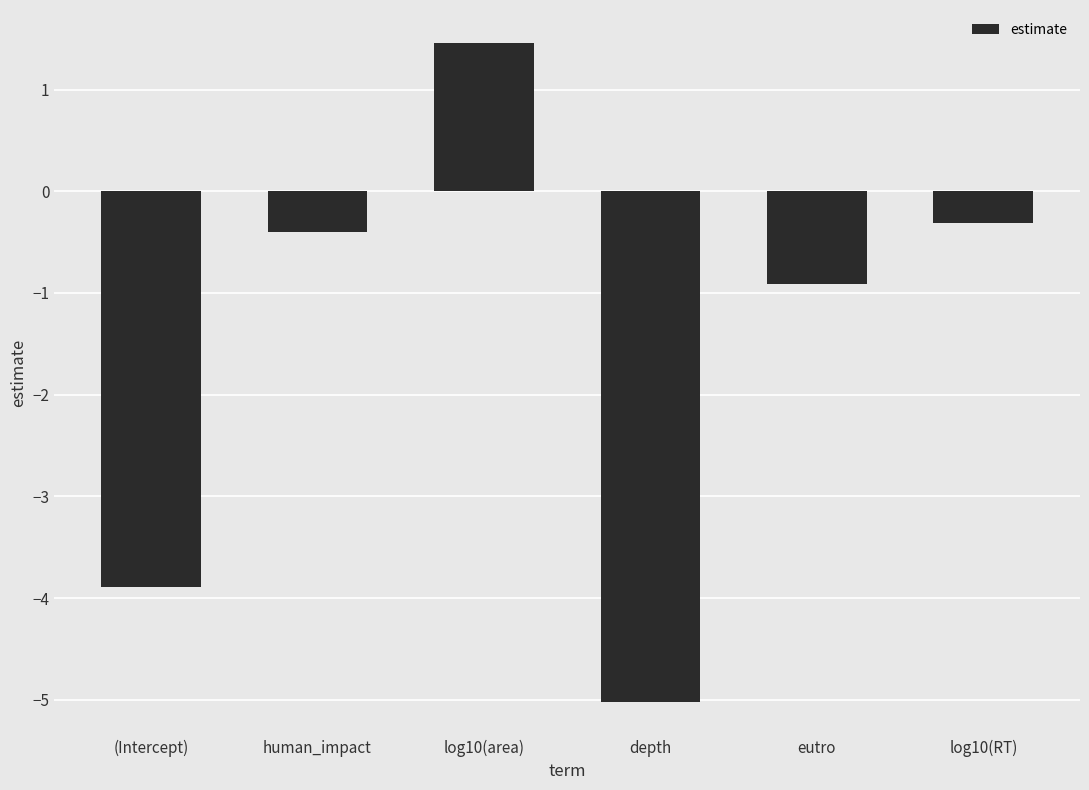

Reading left to right, extract all data points from this chart.

(Intercept)=-3.9	human_impact=-0.4	log10(area)=1.5	depth=-5.0	eutro=-0.9	log10(RT)=-0.3